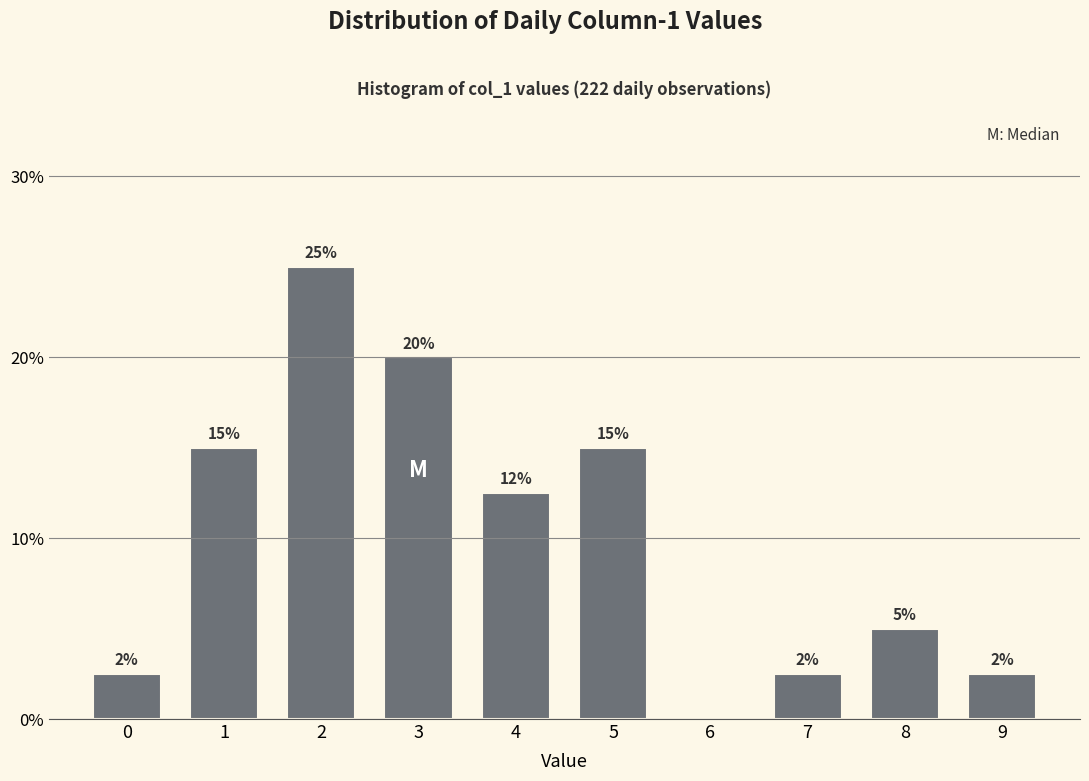

The value at 2 is 25.0. True or false?

True